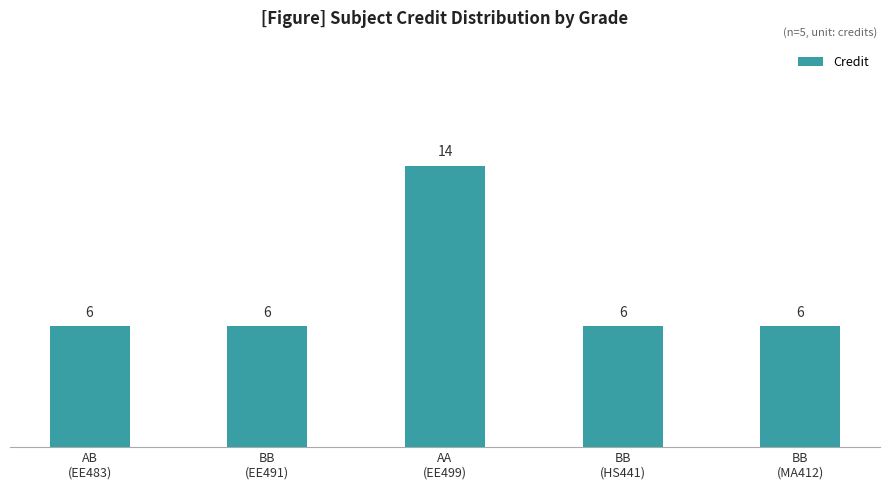

What is the value of the 3rd bar from the left?

14